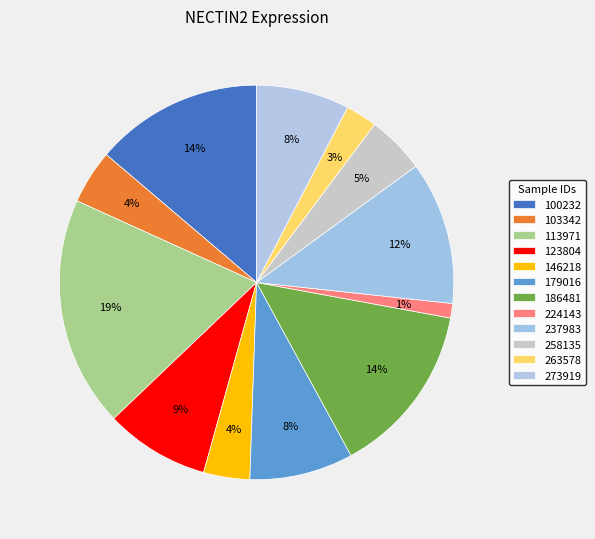

Rank the categories by value from highest to lowest.

113971, 186481, 100232, 237983, 123804, 179016, 273919, 258135, 103342, 146218, 263578, 224143